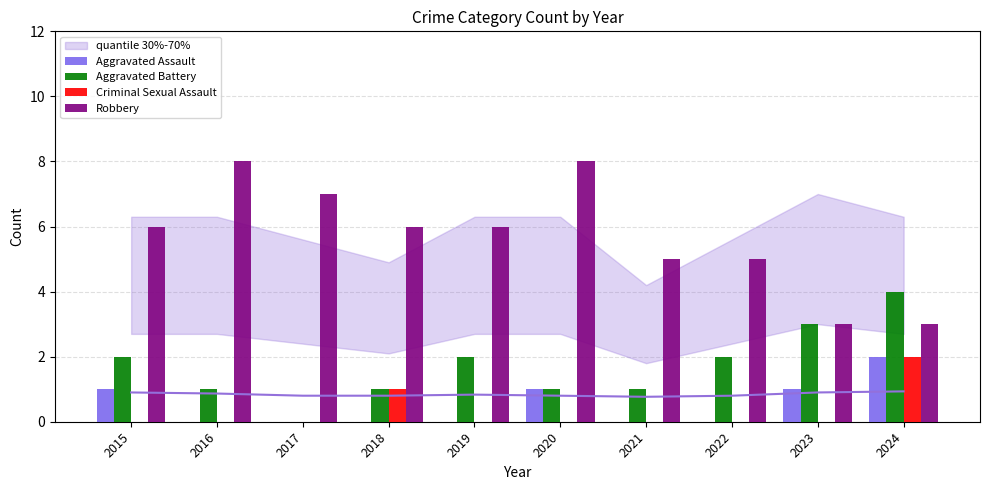

Which series has the largest total across all categories?

Robbery